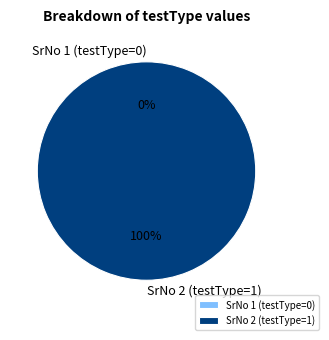

What is the smallest slice in the pie chart?

SrNo 1 (testType=0)